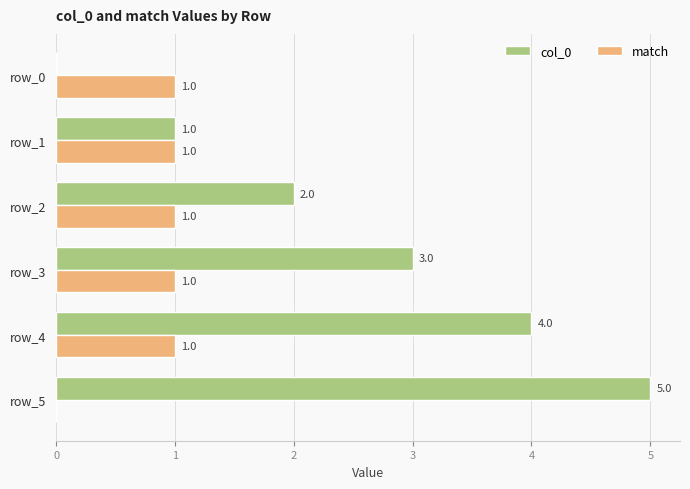

Which series has the largest total across all categories?

col_0